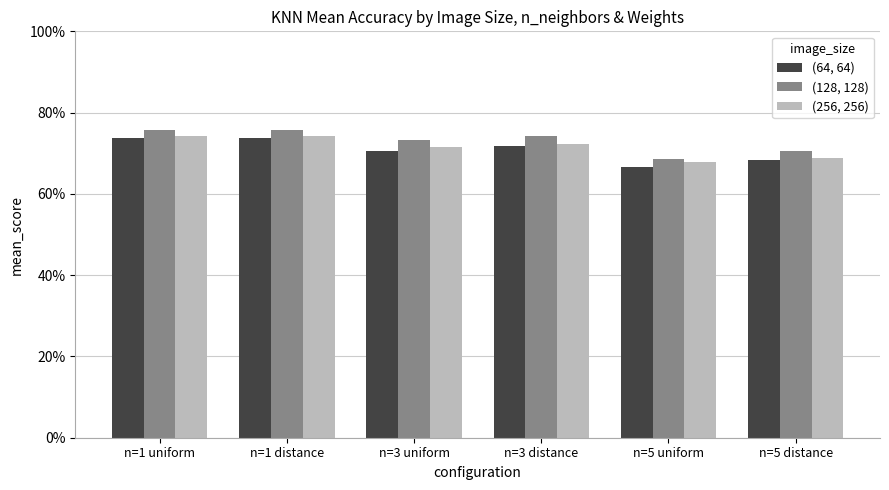

What is the average value of the (128, 128) series?

0.7